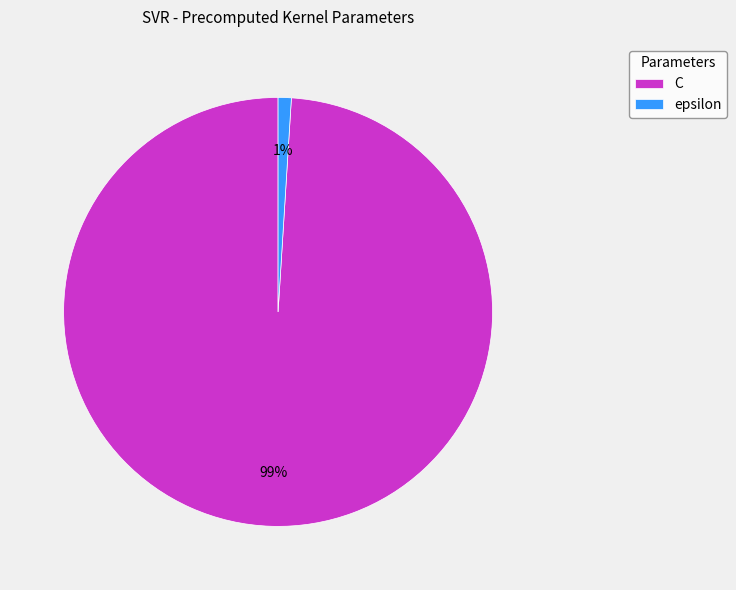

Do epsilon and C together represent more than half of the pie?

Yes